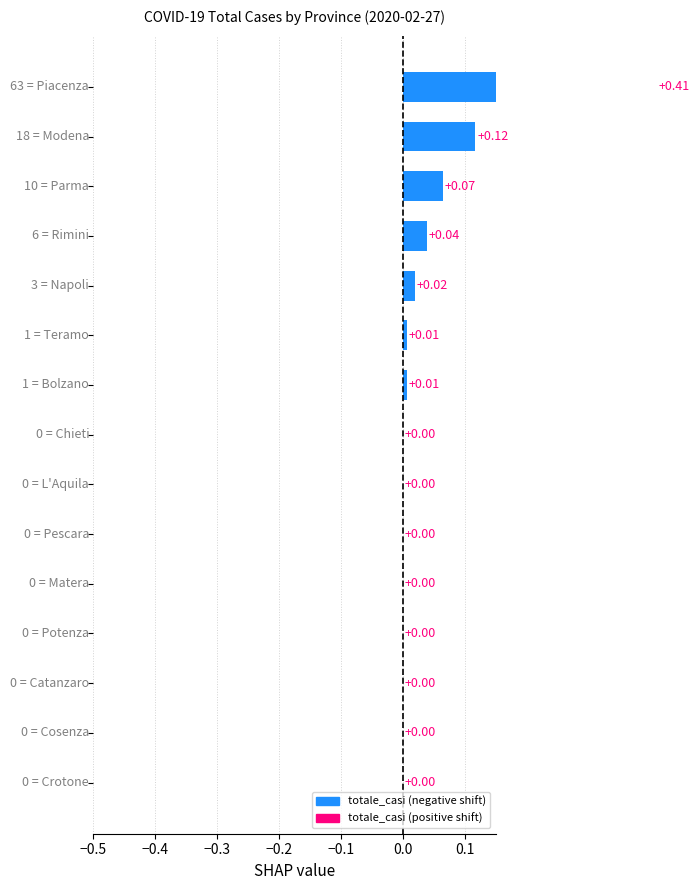

Reading right to left, transcribe all the data shown in this chart.

0.0	0.0	0.0	0.0	0.0	0.0	0.0	0.0	0.0	0.0	0.0	0.0	0.1	0.1	0.4